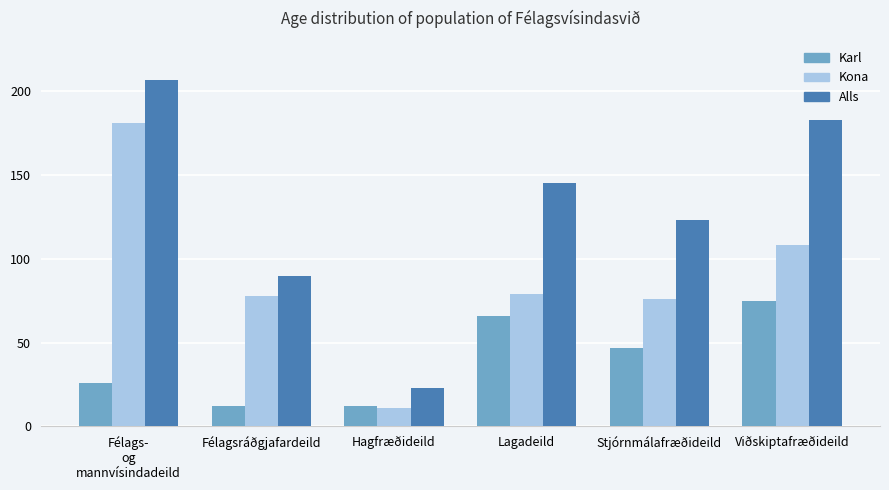

Reading left to right, list all the values displayed in this chart.

Karl: 26	12	12	66	47	75
Kona: 181	78	11	79	76	108
Alls: 207	90	23	145	123	183